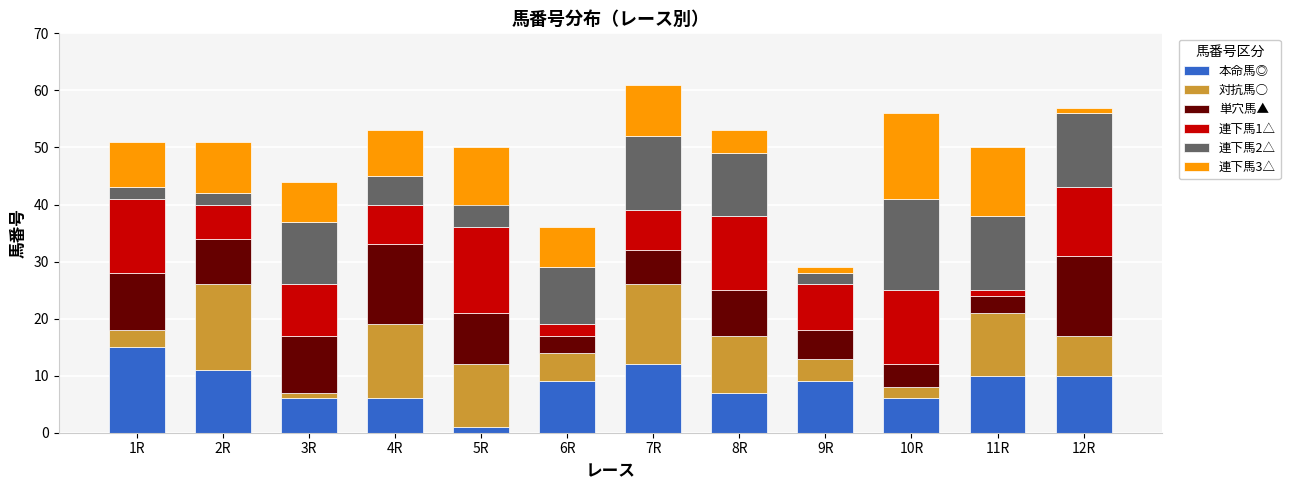

What is the maximum value for 本命馬◎?

15